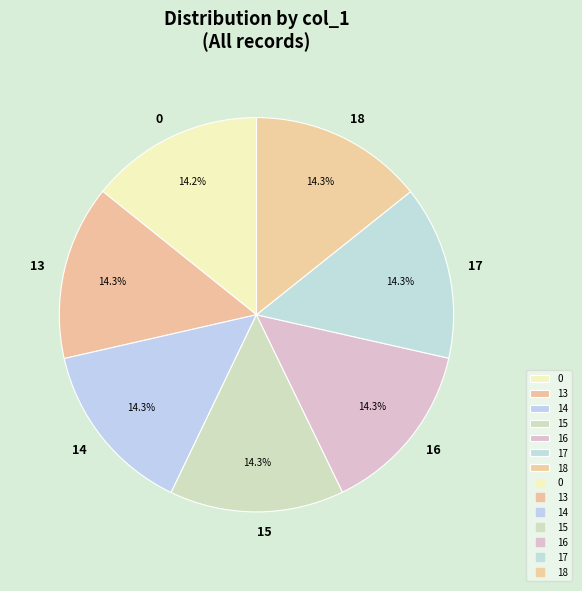

To the nearest percent, what portion does 13 represent?

14%